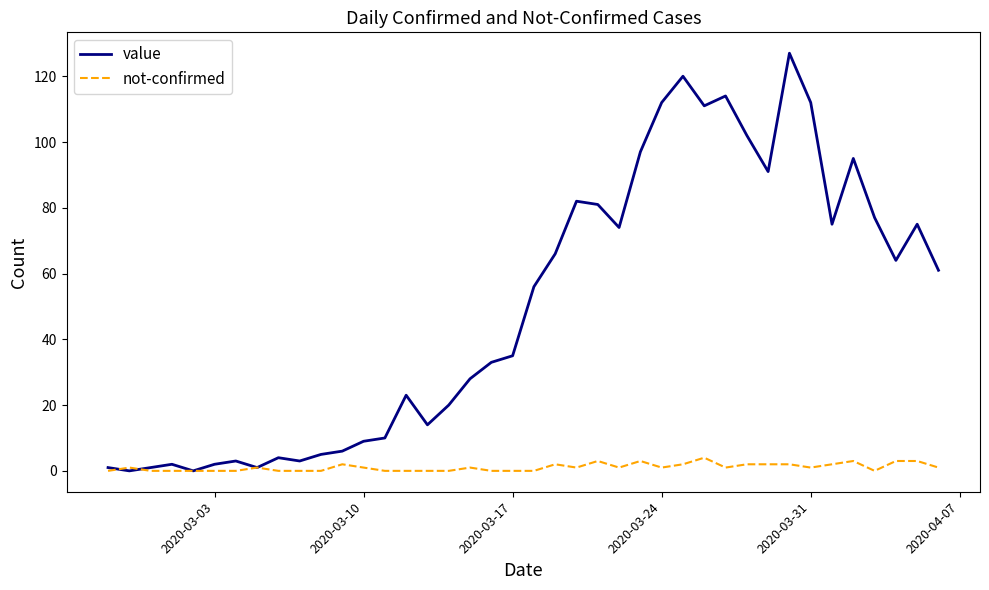

Rank the series by their average value, from highest to lowest.

value, not-confirmed